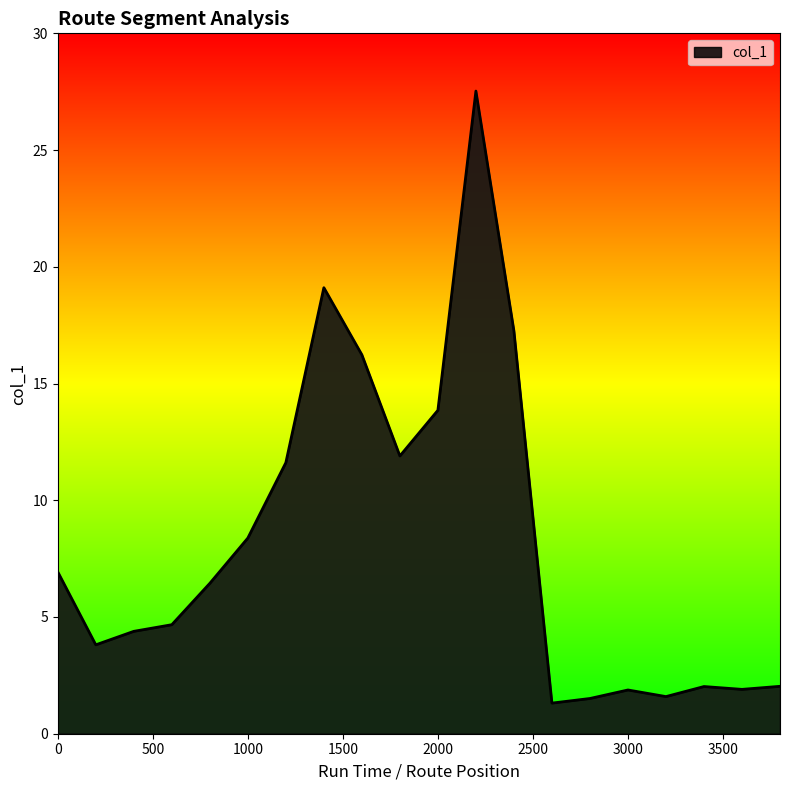

What is the smallest value displayed?

1.3